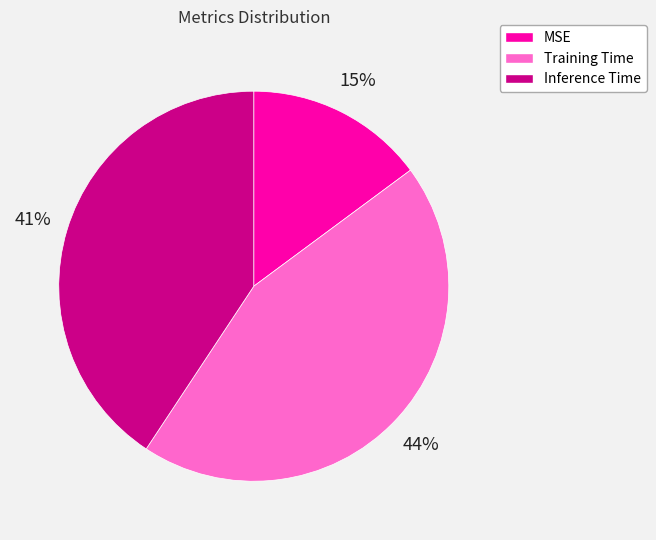

Combined, do MSE and Training Time account for over 50%?

Yes